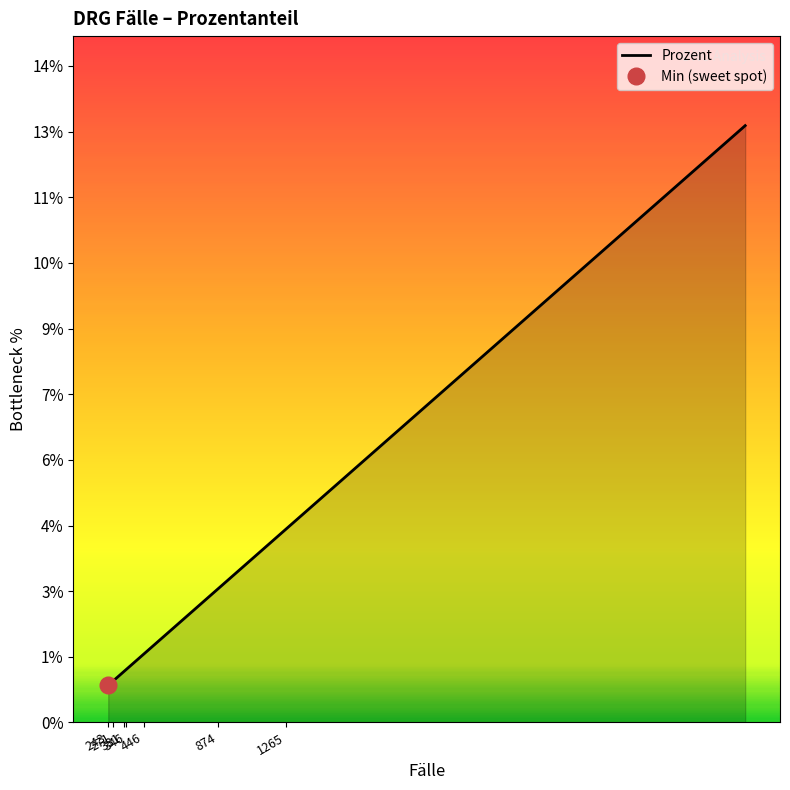

What is the label of the 14th point from the right?

331